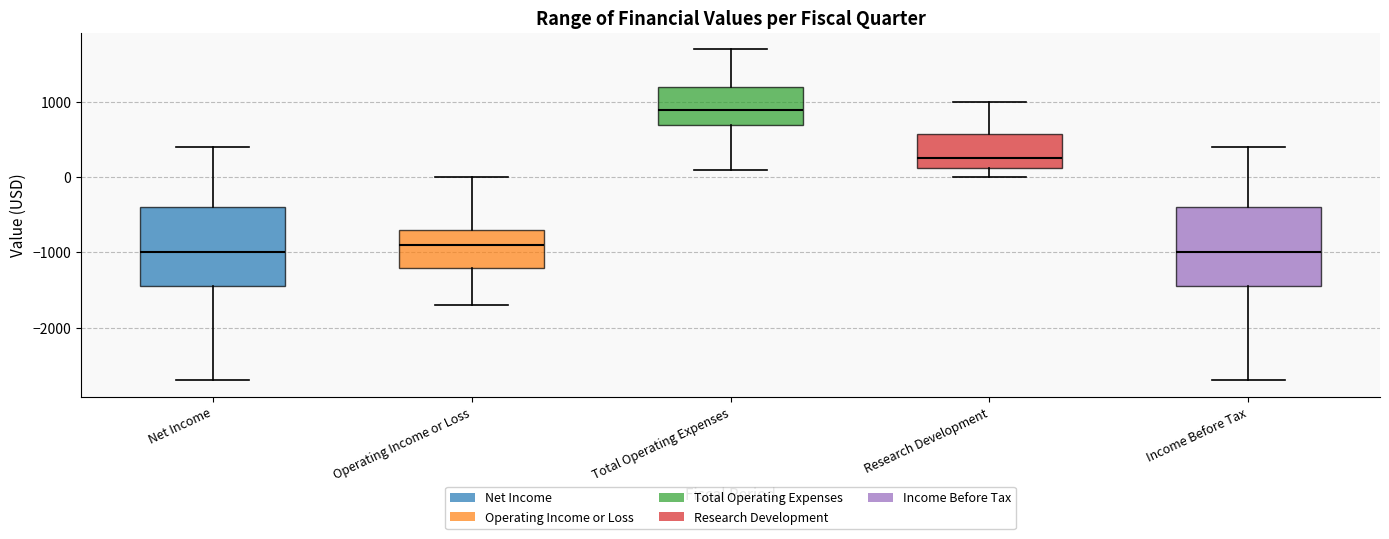

Reading left to right, read every box against the y-axis: the position of its median line, the range the box covers, and the ends of its whiskers. The values are not printed on the chart, so give them approximately, as read against the axis.

Net Income: median -1000, box -1400 to -400, whiskers -2700 to 400
Operating Income or Loss: median -900, box -1200 to -700, whiskers -1700 to 0
Total Operating Expenses: median 900, box 700 to 1200, whiskers 100 to 1700
Research Development: median 300, box 100 to 600, whiskers 0 to 1000
Income Before Tax: median -1000, box -1400 to -400, whiskers -2700 to 400